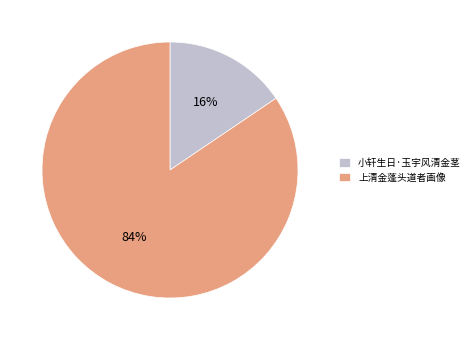

Does 小轩生日·玉宇风清金茎 represent more than half of the total?

No